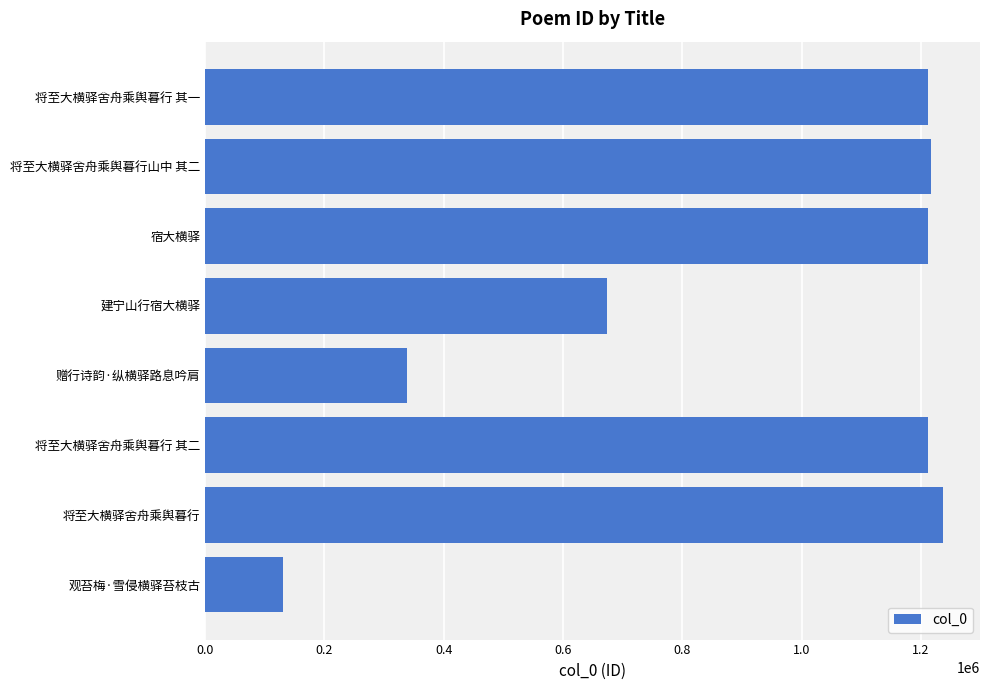

What is the difference between the maximum and minimum values?

1107146